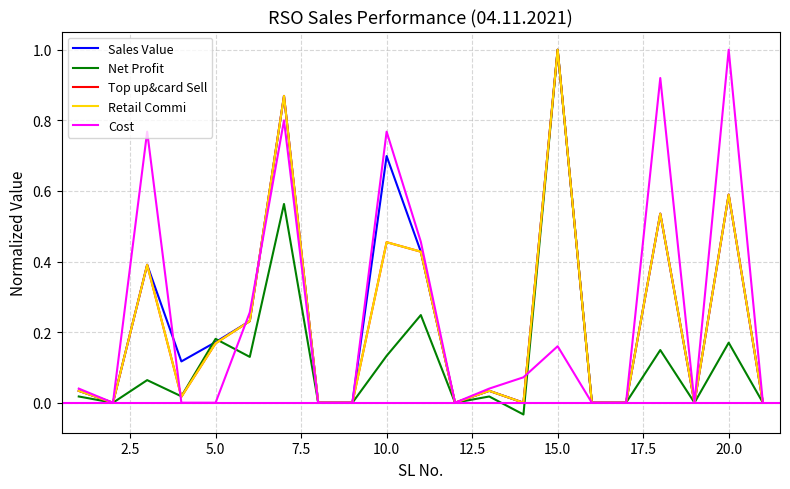

Does the chart have visible grid lines?

Yes